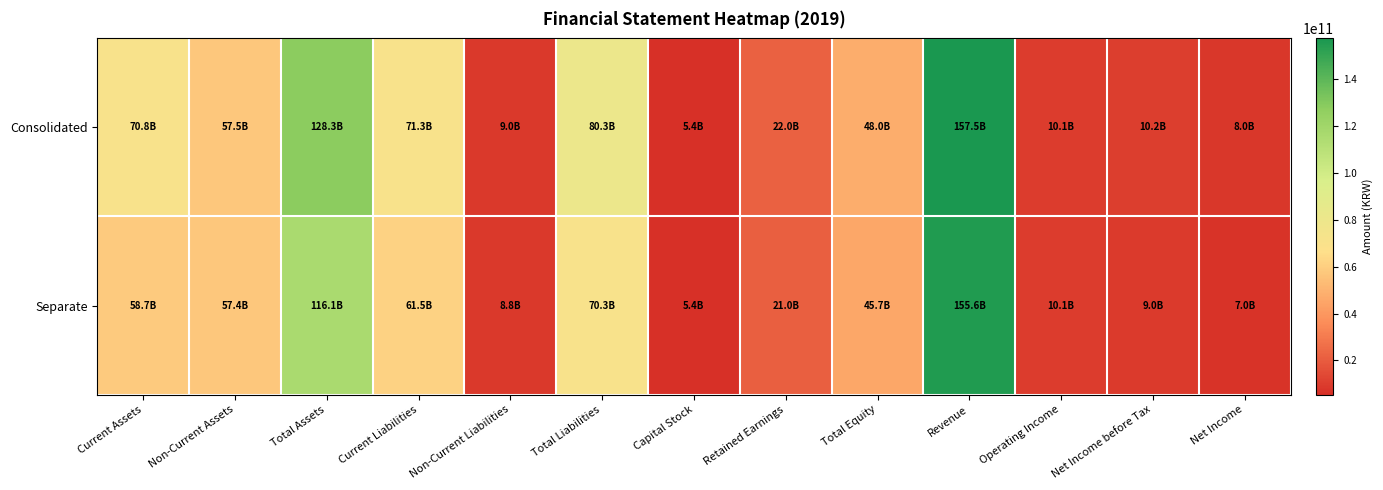

Reading right to left, extract all data points from this chart.

Consolidated: Net Income=7976446135	Net Income before Tax=10228755913	Operating Income=10098220731	Revenue=157452769900	Total Equity=48007364195	Retained Earnings=22016289464	Capital Stock=5442000000	Total Liabilities=80274468078	Non-Current Liabilities=8986901088	Current Liabilities=71287566990	Total Assets=128281832273	Non-Current Assets=57480386914	Current Assets=70801445359
Separate: Net Income=6992662091	Net Income before Tax=9043960548	Operating Income=10100885039	Revenue=155621706178	Total Equity=45710820736	Retained Earnings=21030450853	Capital Stock=5442000000	Total Liabilities=70347899789	Non-Current Liabilities=8816597865	Current Liabilities=61531301924	Total Assets=116058720525	Non-Current Assets=57361595310	Current Assets=58697125215